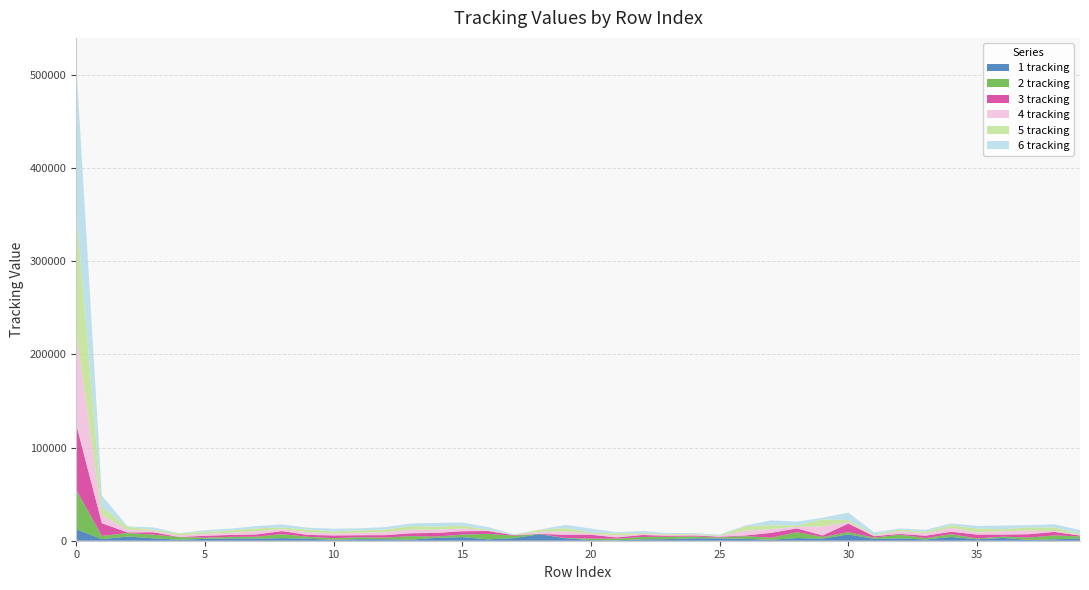

Reading left to right, transcribe all the data shown in this chart.

1 tracking: 12353	1663	4518	2541	998	2009	2379	2158	2810	2138	995	1638	1607	1108	3039	3890	1447	2720	7018	2671	708	464	1478	1738	2563	2490	2039	1012	2874	2257	6753	2014	2446	1327	4042	1522	2977	890	1416	2476
2 tracking: 42661	3519	3775	3914	2959	1265	1802	2179	4236	2131	1754	2099	1736	3908	1450	2720	5953	2671	147	338	1539	1779	2562	2492	2039	1012	2874	2257	6254	1810	2446	1327	4042	1522	2977	890	1416	2476	4321	2108
3 tracking: 69943	13584	579	2608	65	2017	1997	2412	3282	1952	2915	2166	2649	2982	3893	3575	3005	648	133	3388	4138	1298	2136	1043	985	796	725	5204	4073	1613	9187	1492	835	2536	2631	4186	2227	3616	3735	979
4 tracking: 100912	8674	3014	1312	1990	1996	2412	3282	1952	2915	2166	2649	2982	3893	3392	2984	649	133	2238	3538	1278	2159	1042	985	796	725	5164	4082	1611	9745	1494	835	2880	2629	4184	2228	3547	3789	979	1107
5 tracking: 129090	9058	3014	1312	1990	1996	2412	3282	1952	2915	2166	2649	2982	3893	3392	2984	649	133	2238	3666	1278	2136	1037	986	796	725	4882	4133	1607	7624	2228	1105	1905	1878	2884	4177	2229	3616	3736	979
6 tracking: 159019	11932	509	2634	6	2016	1997	2412	3282	1952	2915	2166	2649	2721	3963	3389	2985	649	133	3395	4139	1298	2136	1043	985	796	725	5171	4080	1612	8063	2218	1105	1905	1878	2884	3879	2305	3435	3903